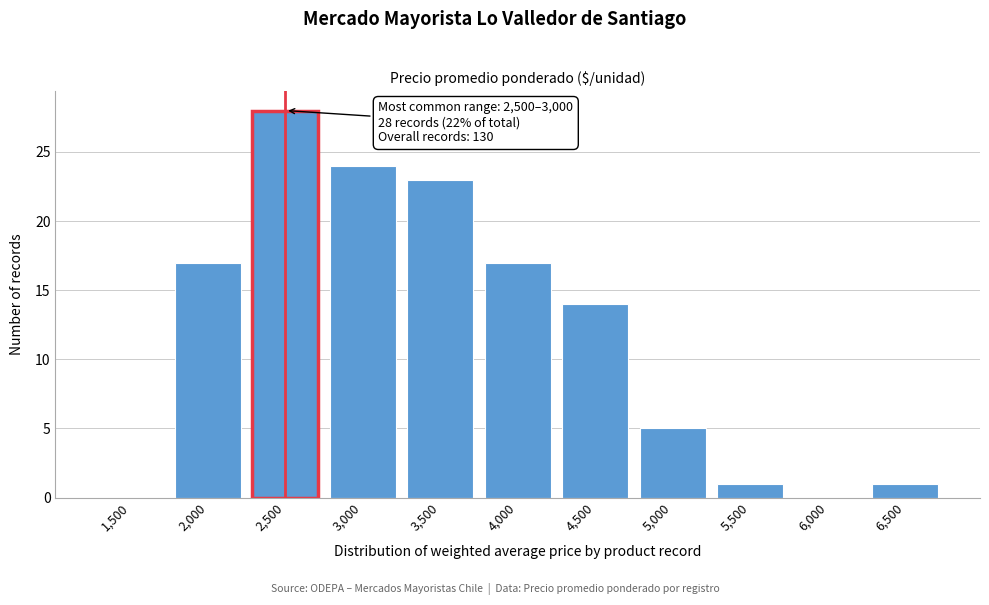

Reading left to right, what are all the values shown in this chart?

1,500=0	2,000=17	2,500=28	3,000=24	3,500=23	4,000=17	4,500=14	5,000=5	5,500=1	6,000=0	6,500=1